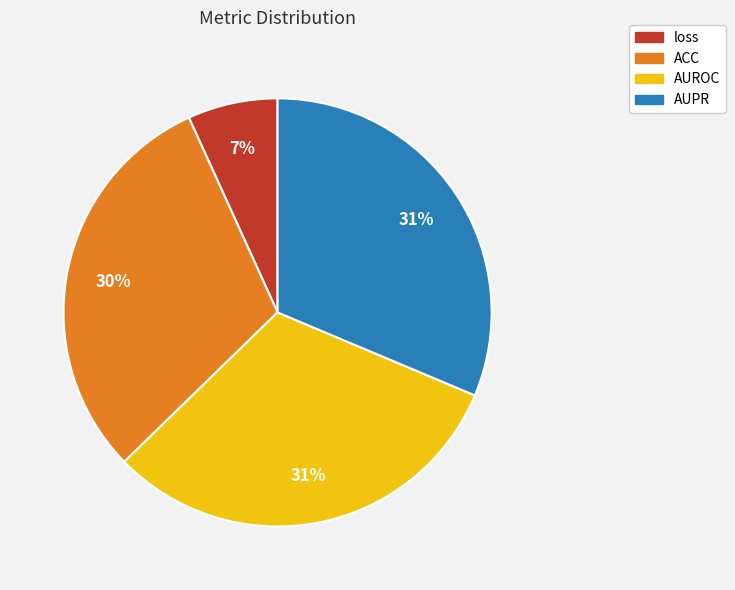

The ACC slice represents 30% of the pie. True or false?

True